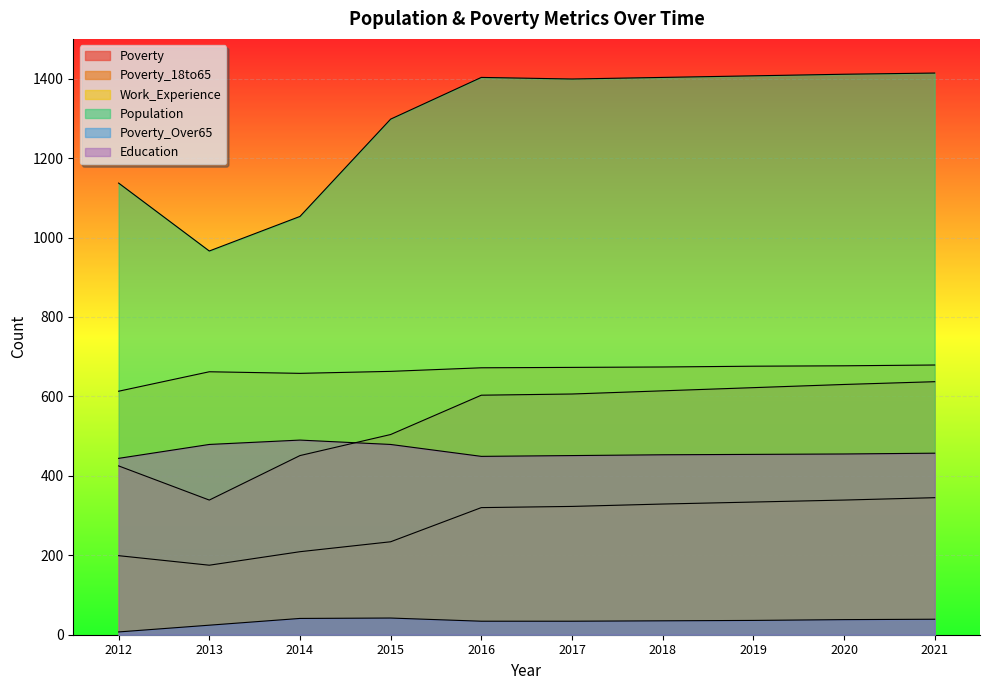

True or false: Poverty_Over65 and Population cross at least once.

False